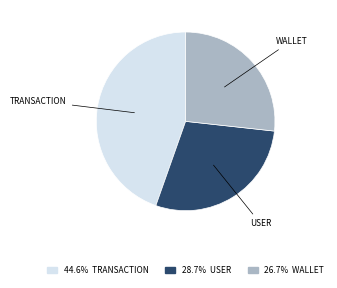

Does any single category account for the majority?

No